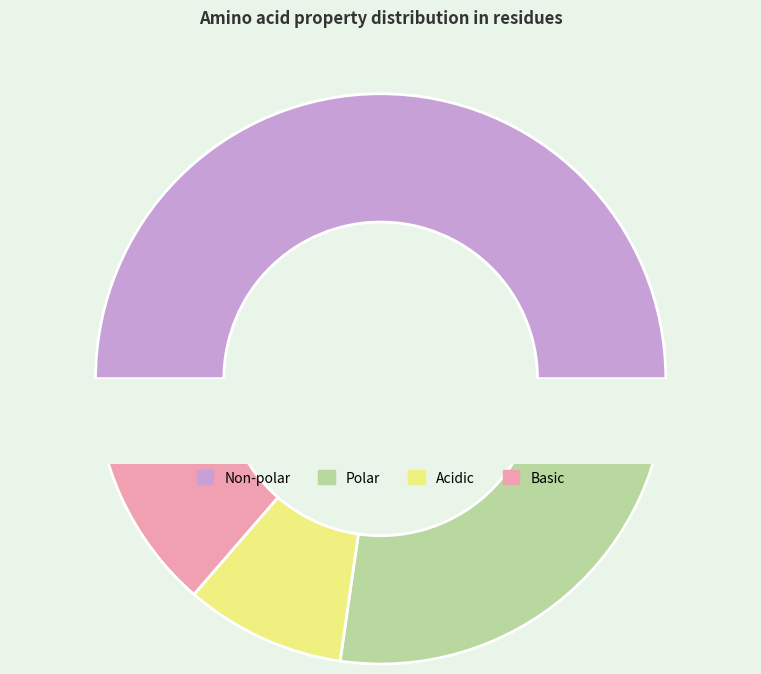

Is it true that polar is 34% of the pie?

False